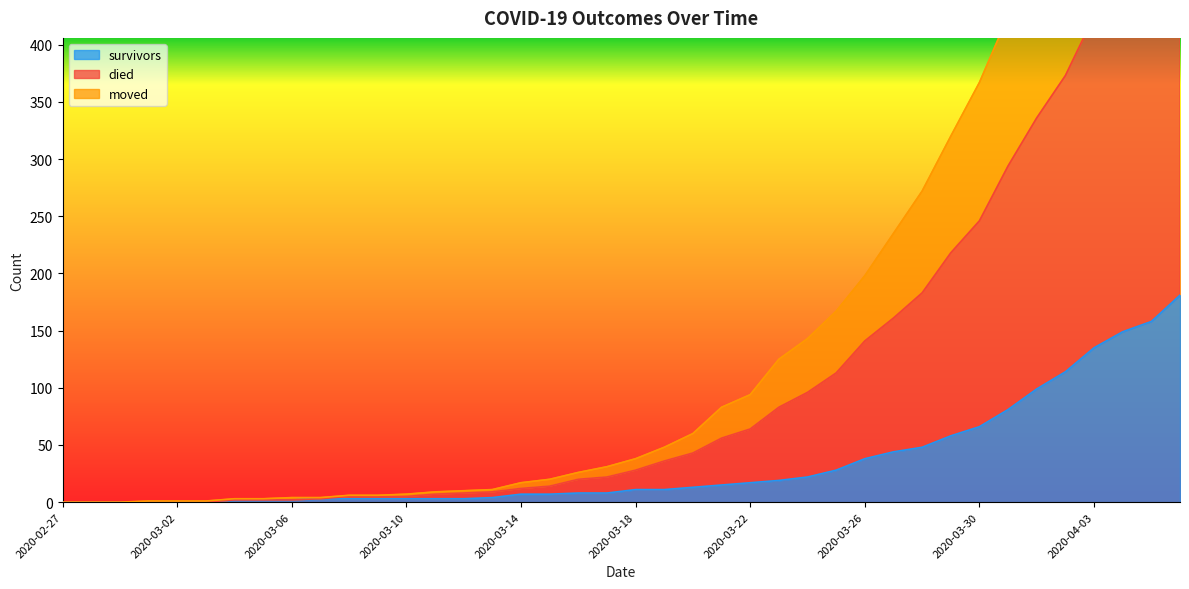

Which series changed the most between 2020-03-06 and 2020-03-27?

died